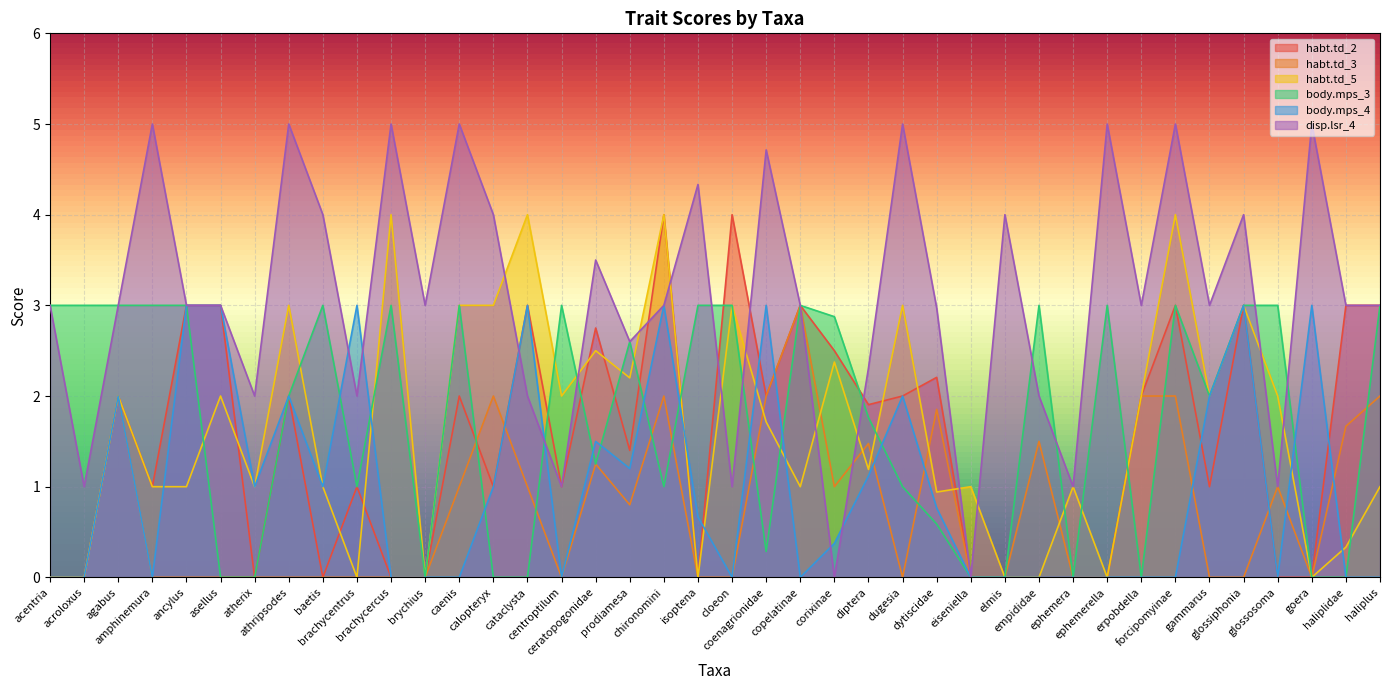

Which label corresponds to the smallest value in the chart?

acentria